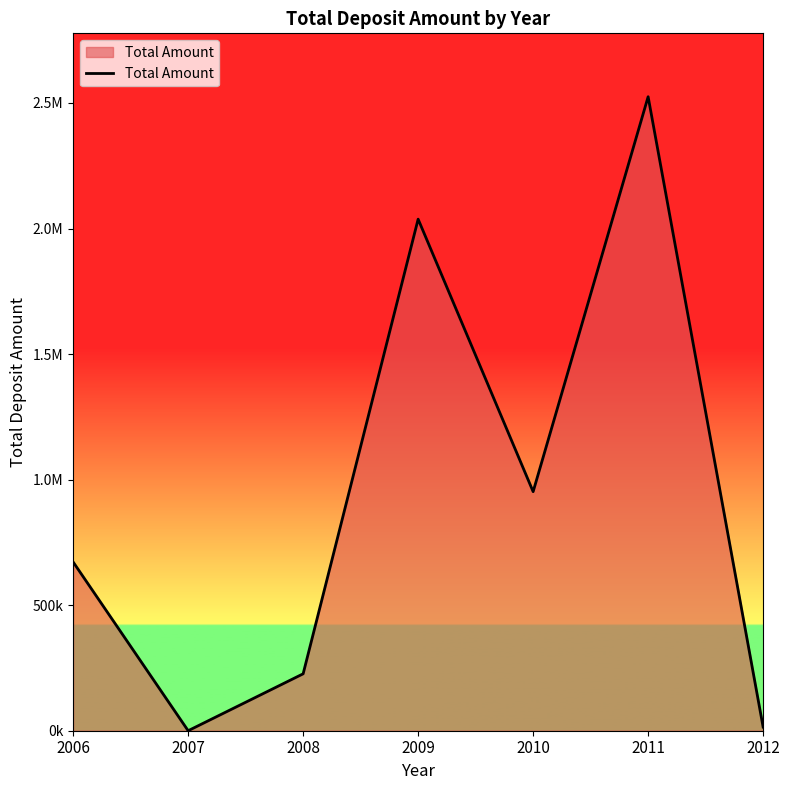

At which category does the chart reach its minimum across all series?

2007